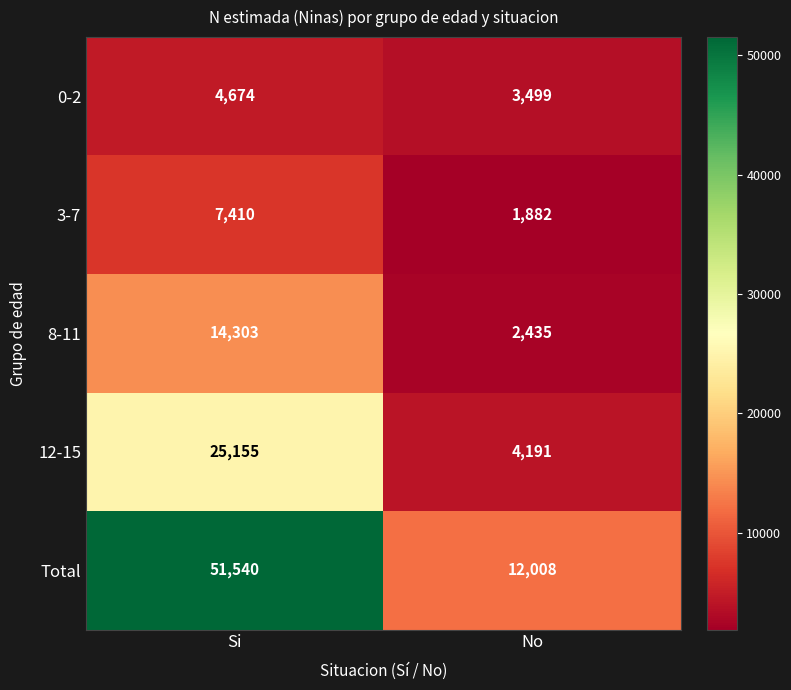

How many distinct data groups are displayed?

5